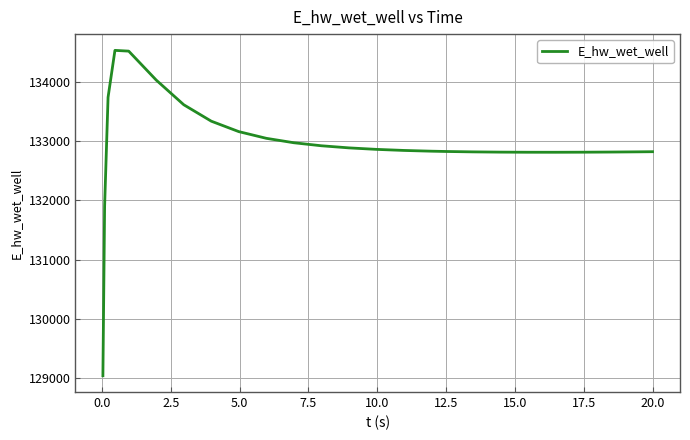

How many lines are shown in the chart?

1